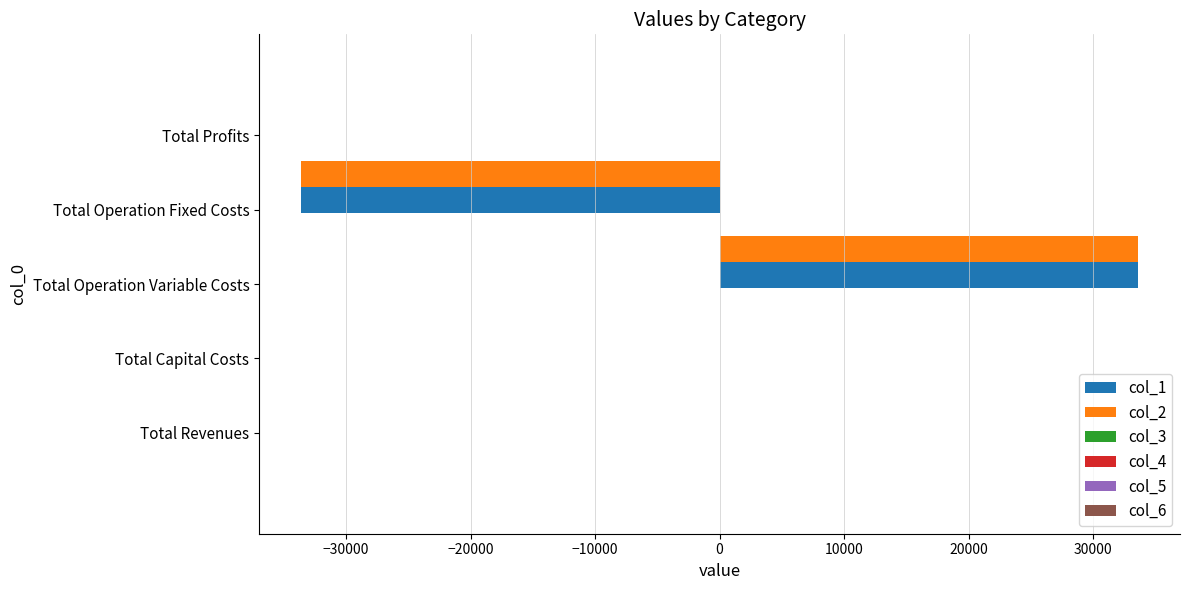

What is the maximum value shown in the chart?

33627.6